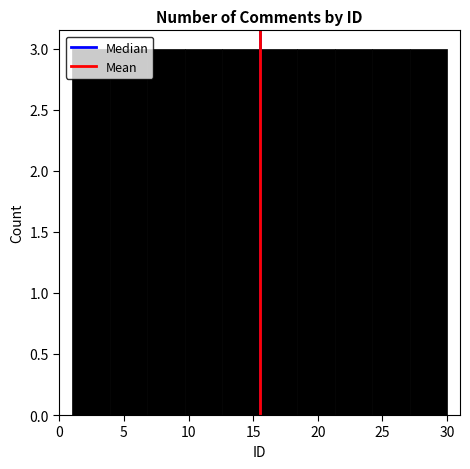

What is the height of the bar covering 18.4 to 21.3 on the x-axis? Neither the bar edges nor the heights are printed on the chart, so give them approximately, as read against the axes.

3